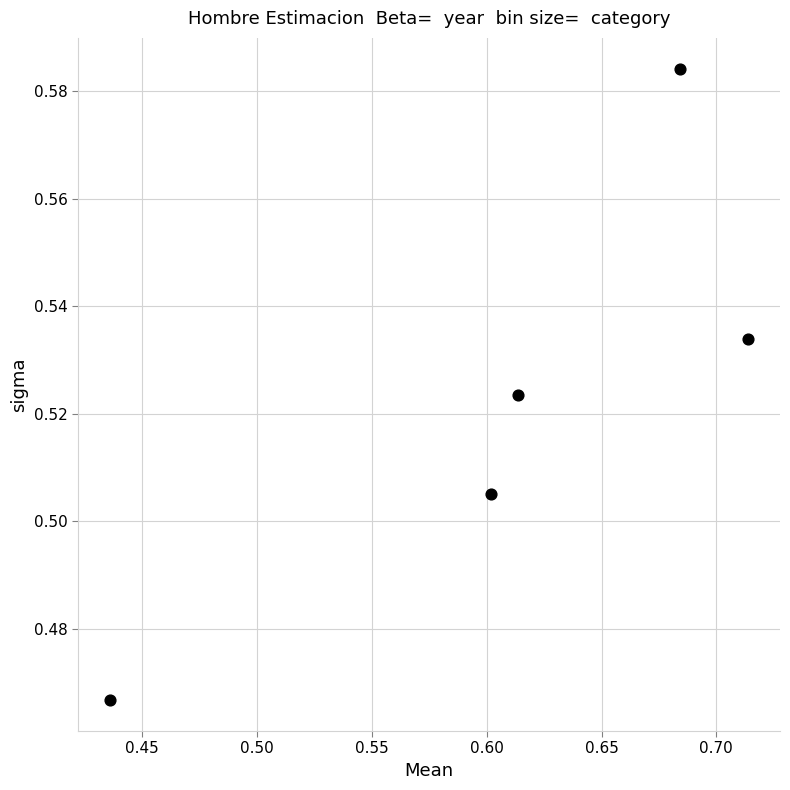

What is the range of X values (max minus min)?

0.3